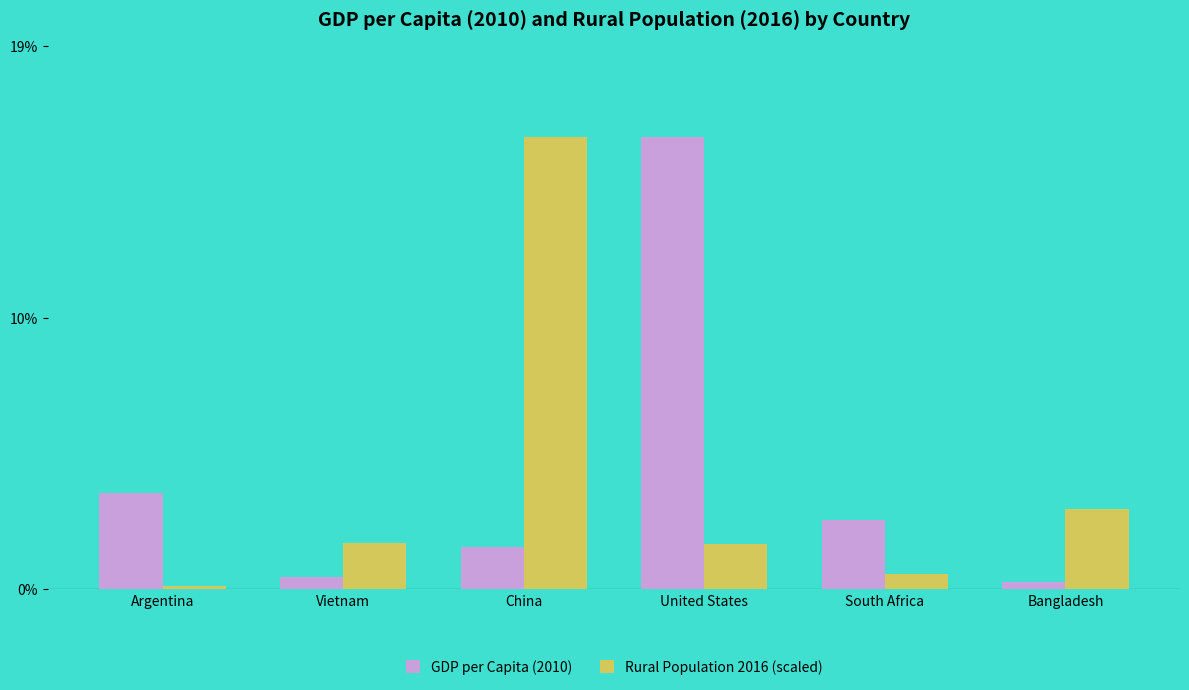

What are all the series names shown in the legend?

GDP per Capita (2010), Rural Population 2016 (scaled)